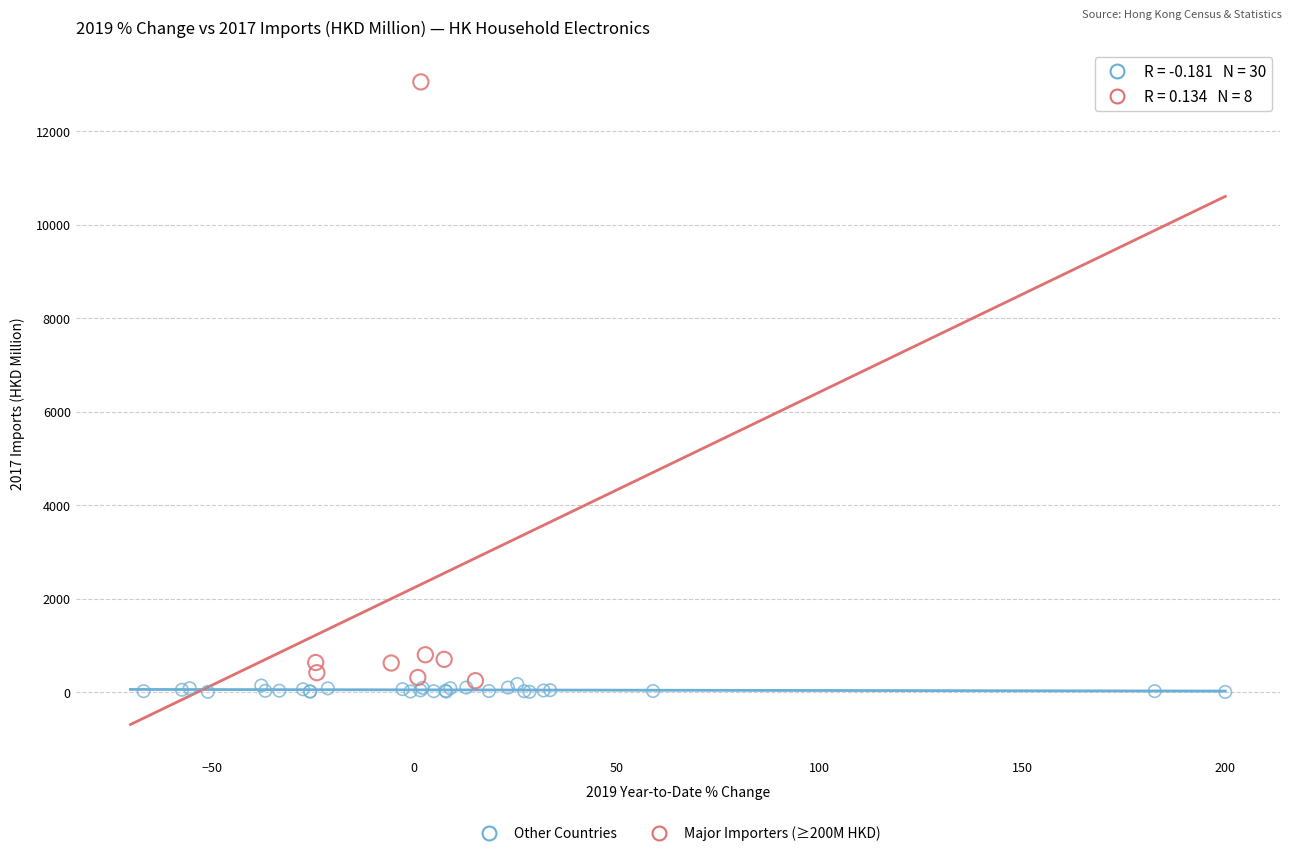

Which series has the widest spread of Y values?

Major Importers (≥200M HKD)